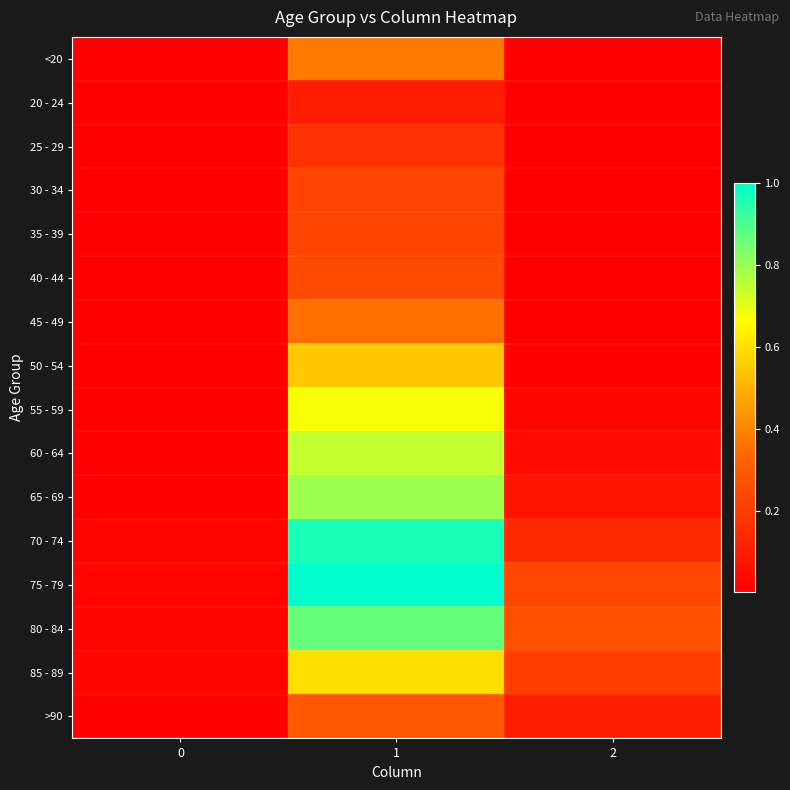

How many distinct data groups are displayed?

16